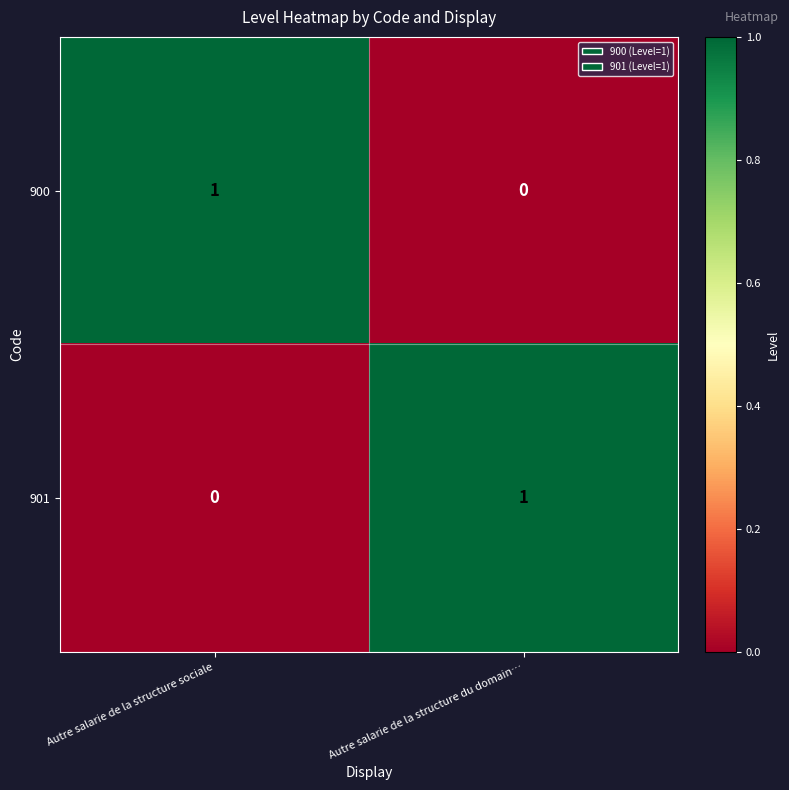

The 901 series shows 1 at Autre salarie de la structure du domain…. True or false?

True